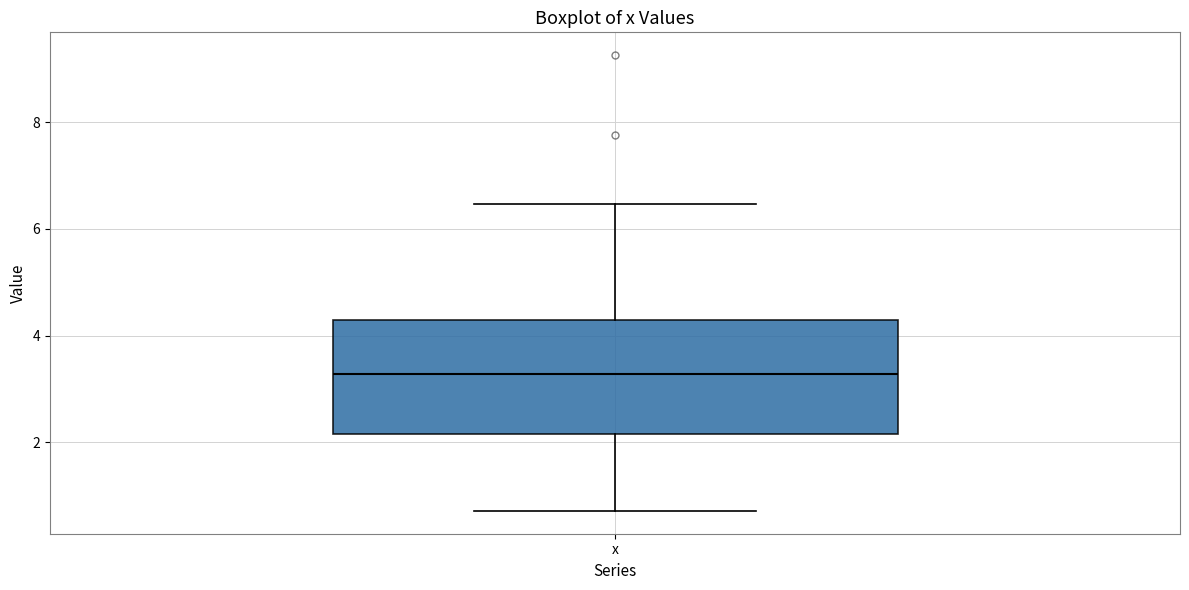

Where does the lower whisker of the box for x end on the y-axis? The values are not printed on the chart, so give them approximately, as read against the axis.

0.8